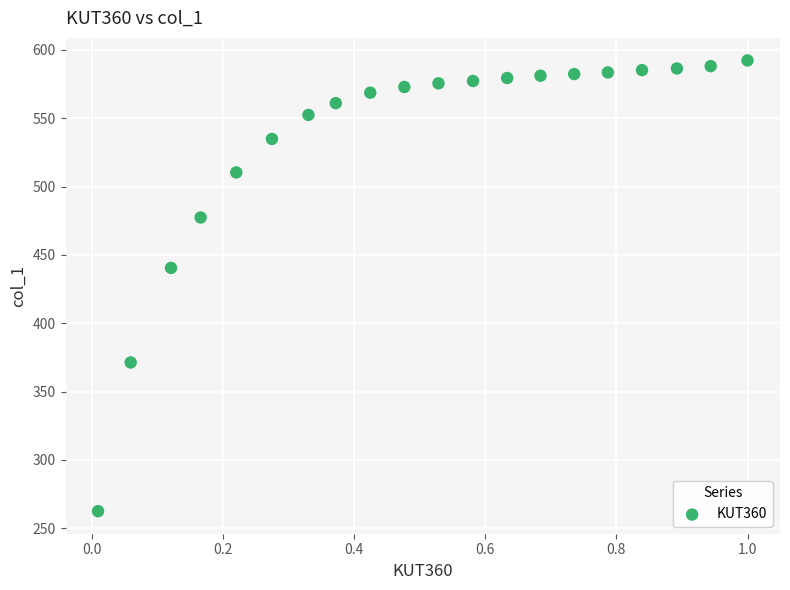

What Y value in the scatter plot is closest to 427?

440.5